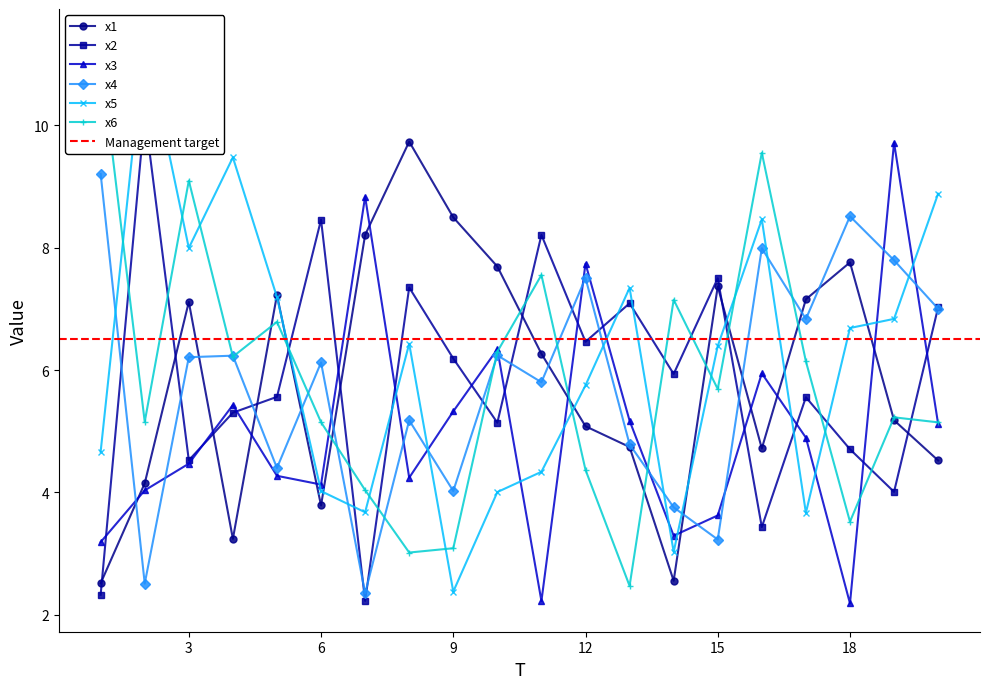

True or false: x2 has a value of 4.0 at 19.

True